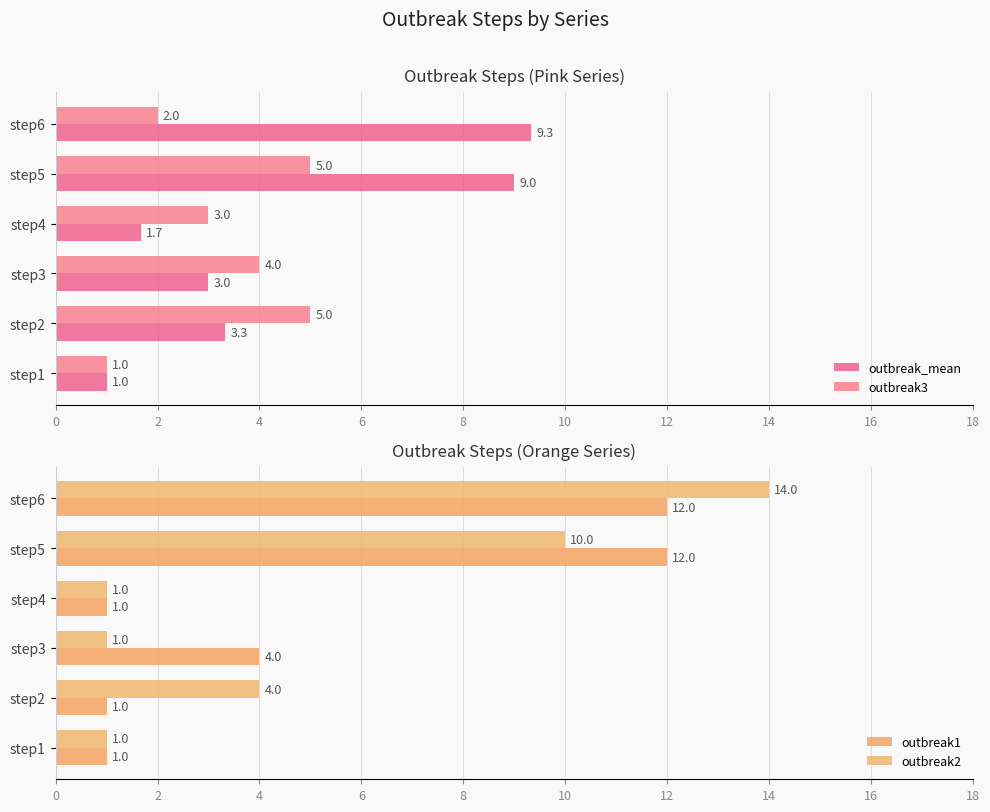

What is the value of the outbreak3 bar at the 5th from the left?

5.0